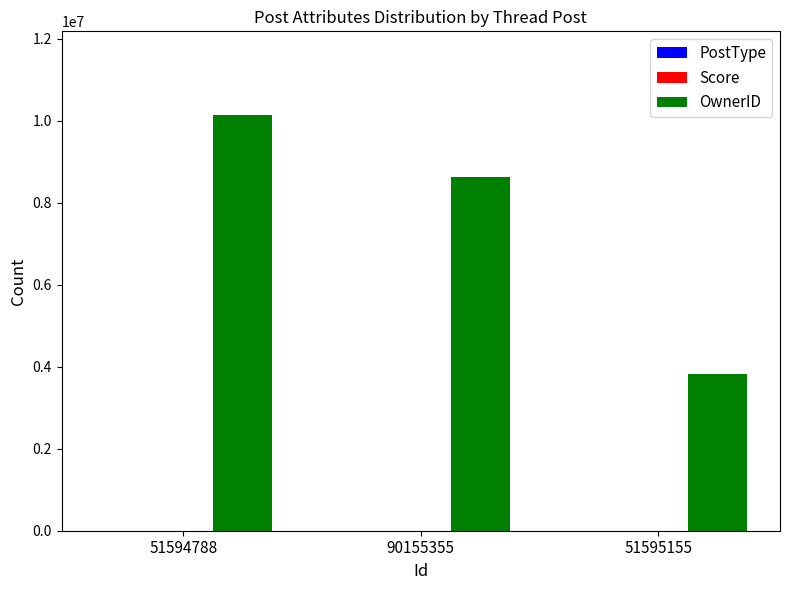

Which series has the largest total across all categories?

OwnerID